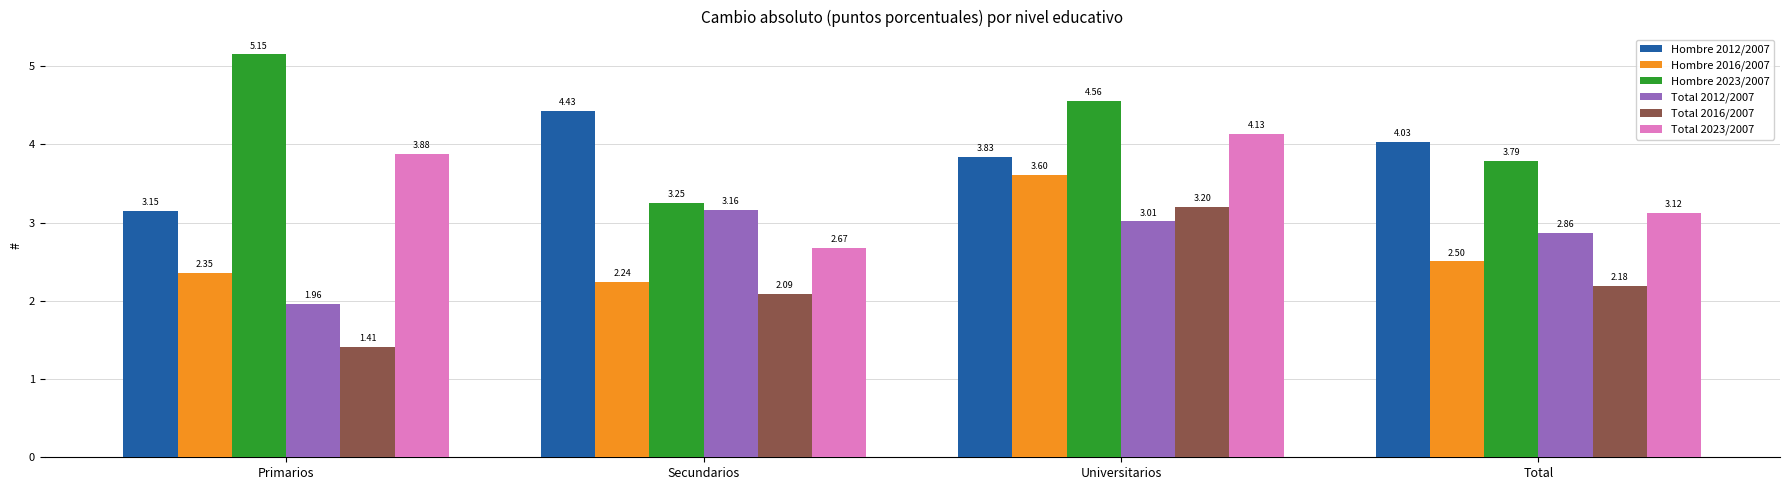

Where is Hombre 2016/2007 nearest to the value 2?

Secundarios